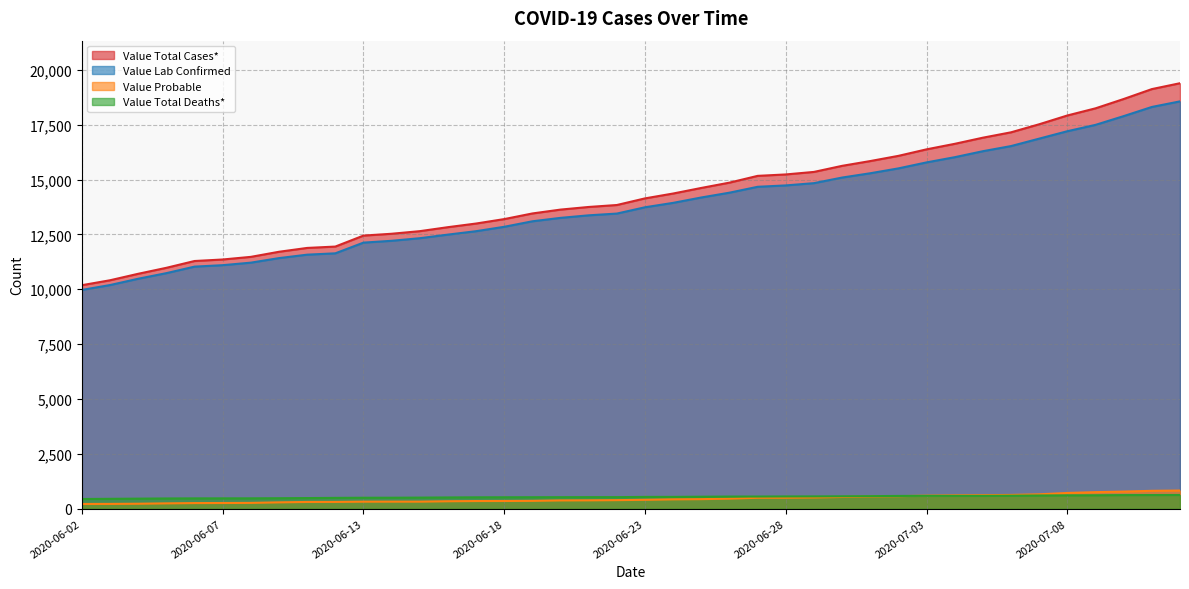

What is the difference between the highest and lowest values at 2020-06-20?

13253